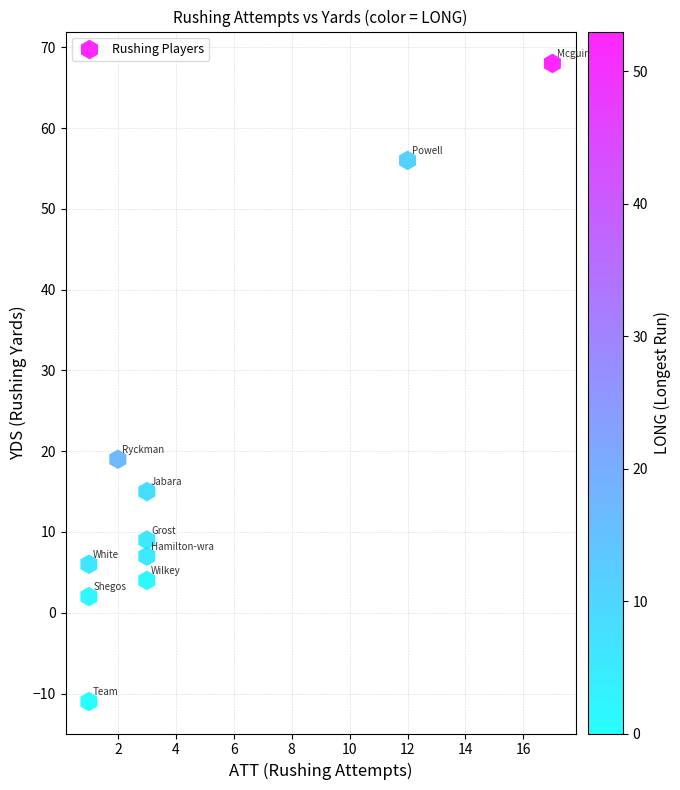

What Y value in the scatter plot is closest to 28?

19